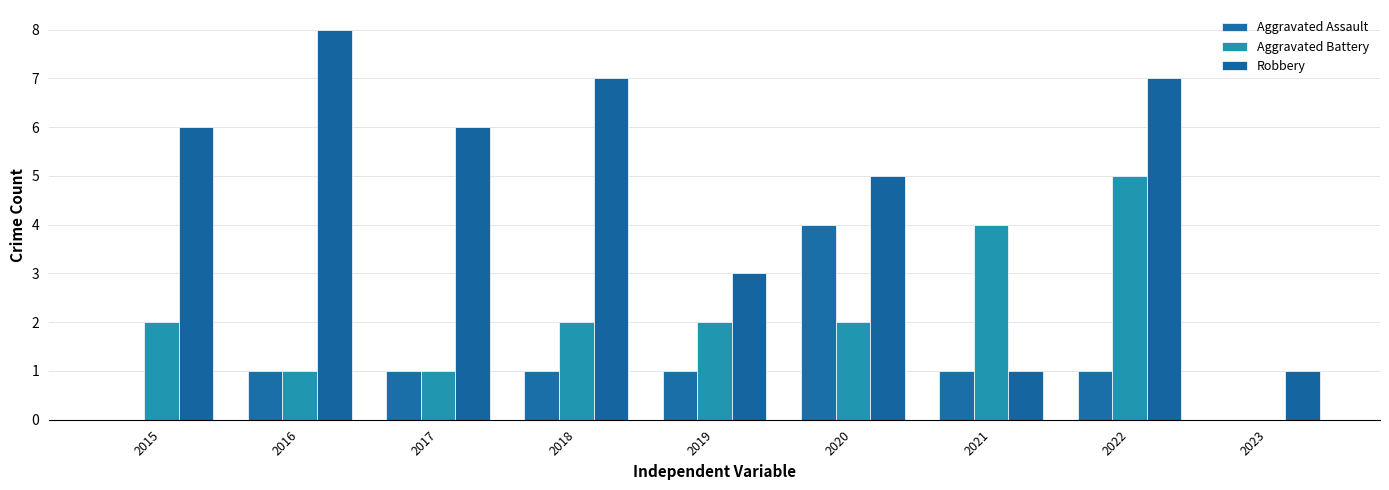

What is the sum of the Aggravated Assault values at 2020 and 2016?

5